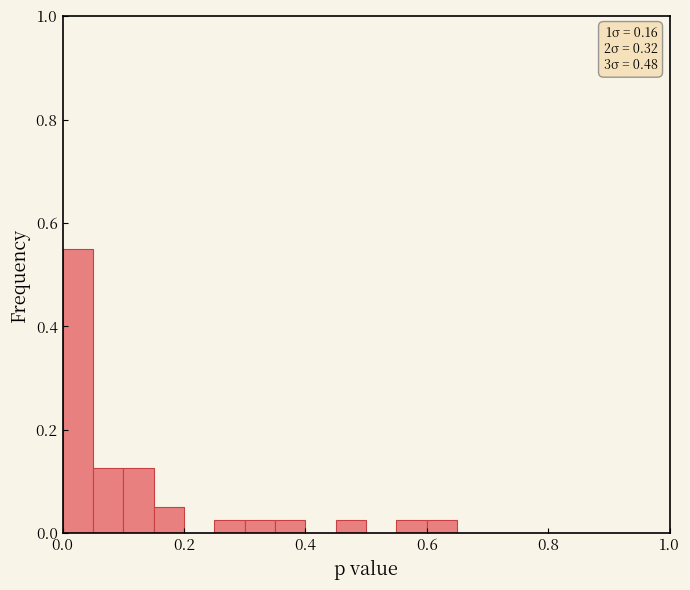

Around what value on the x-axis is the tallest bar? Give the approximate position of its centre, as read against the axis.

0.02